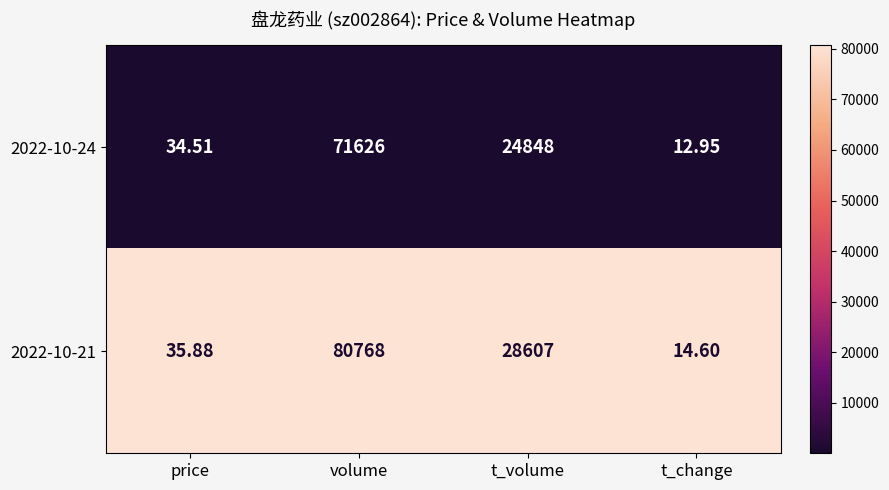

At which category is the sum across all series the highest?

volume